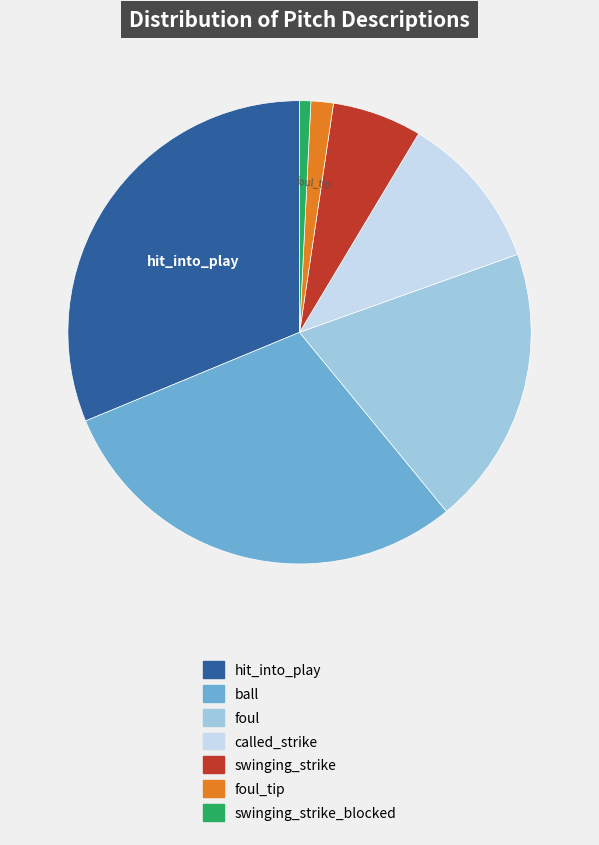

Is there a majority slice in this chart?

No